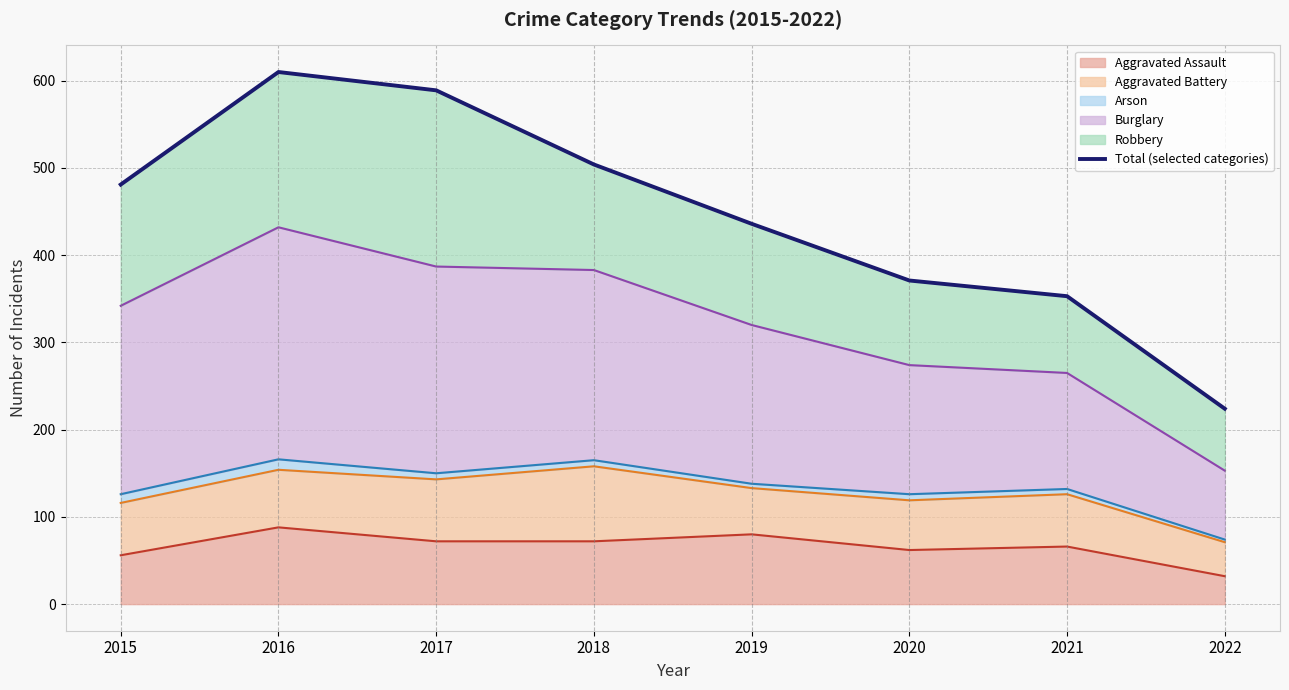

What is the difference between the values at 2015 and 2019?

45